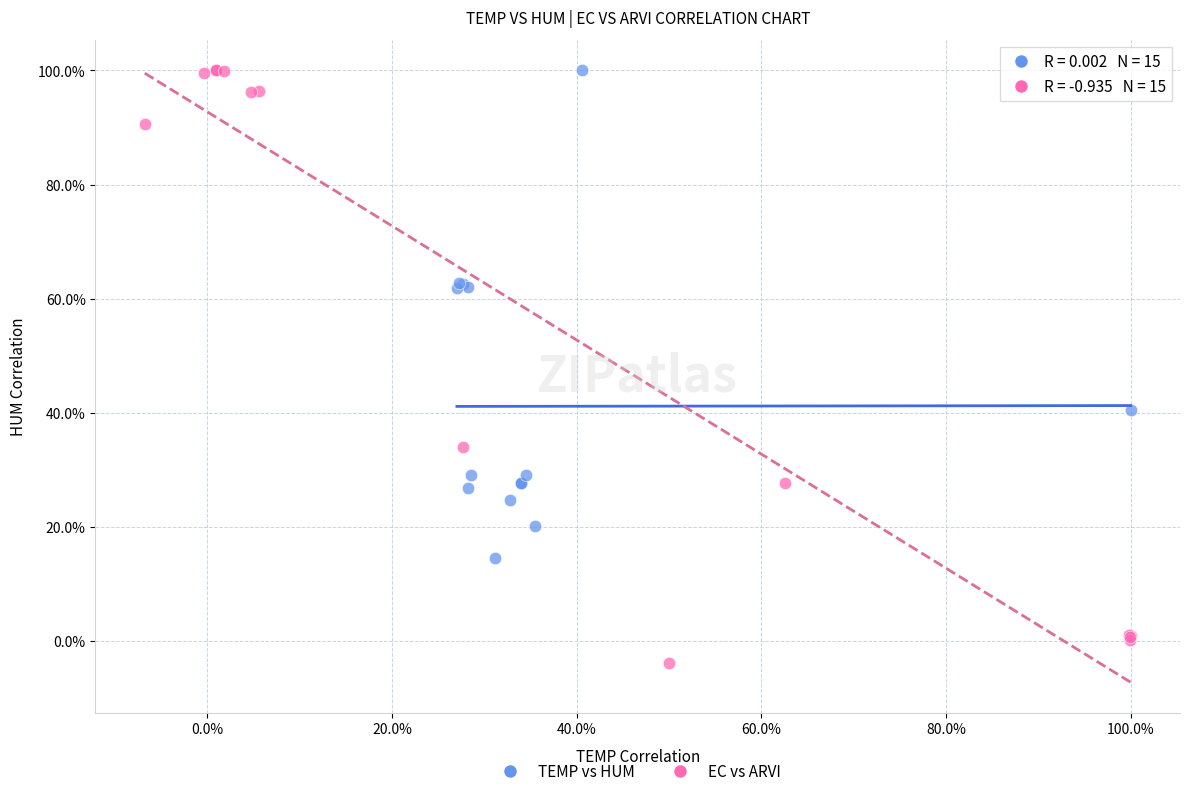

Which series reaches the minimum Y coordinate?

EC vs ARVI